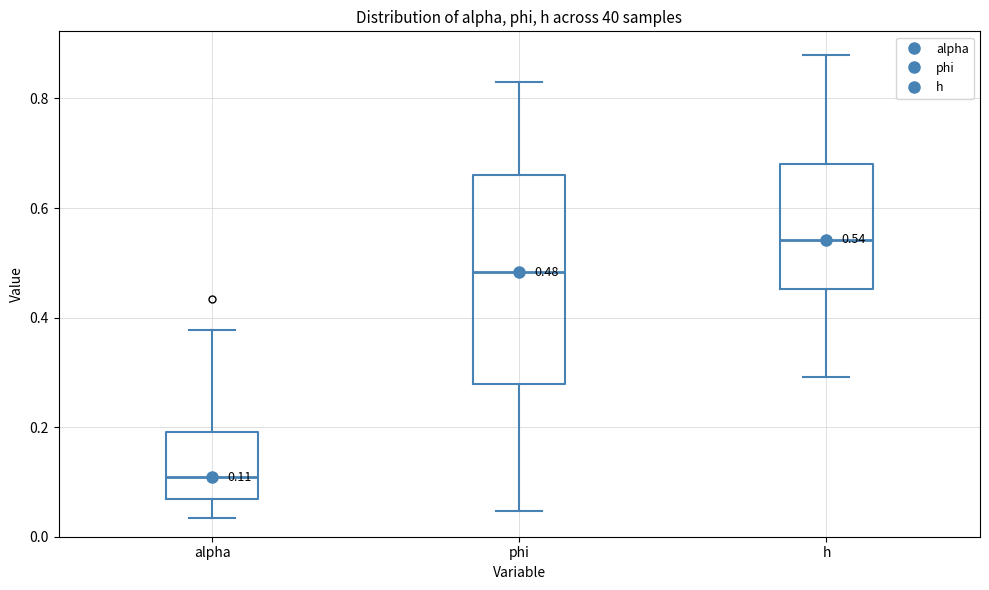

Which box's median line is the lowest?

alpha